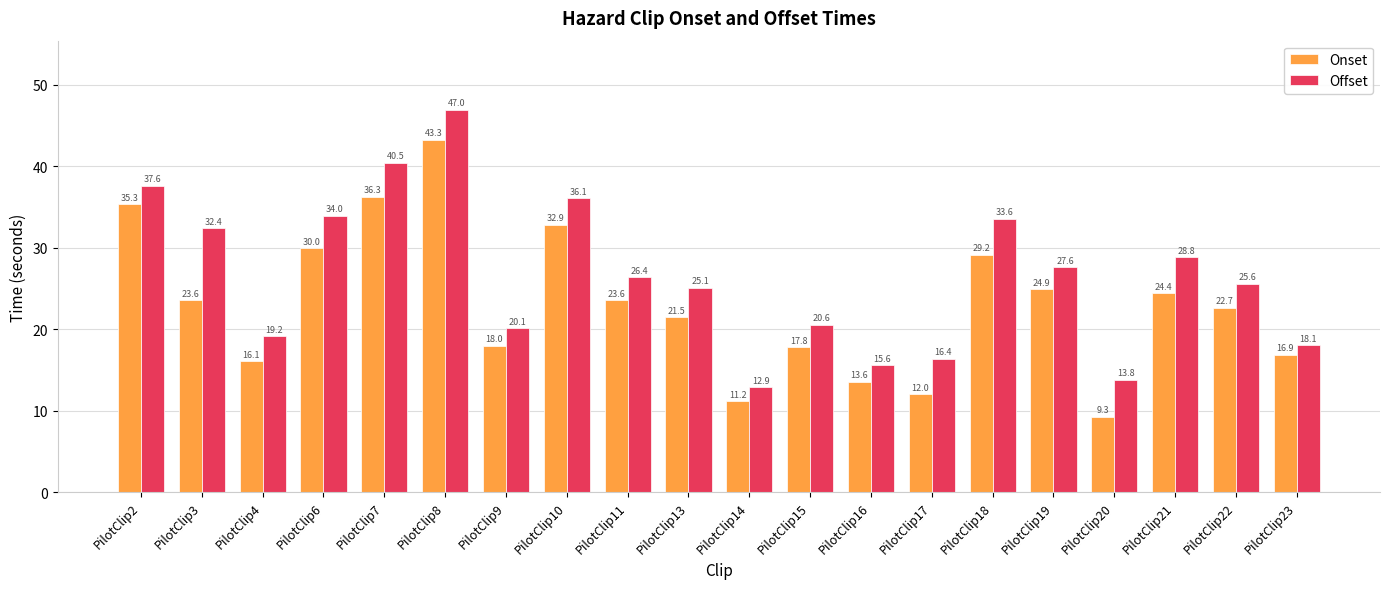

Are the bars horizontal?

No